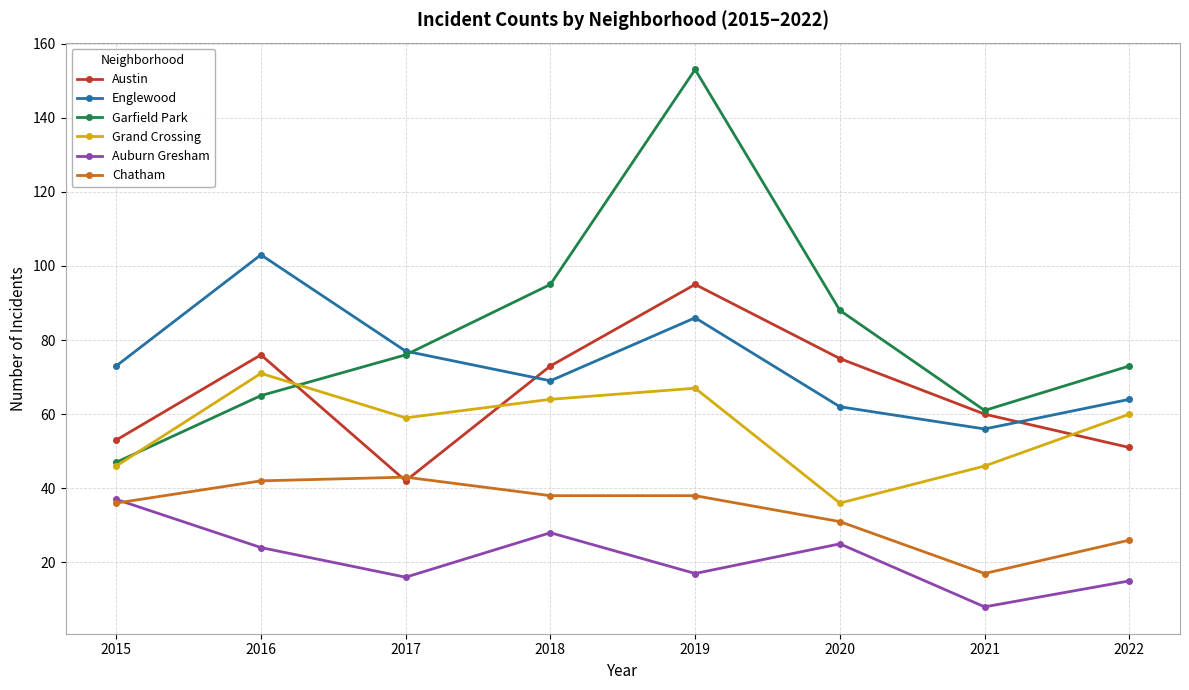

At which category is the sum across all series the highest?

2019